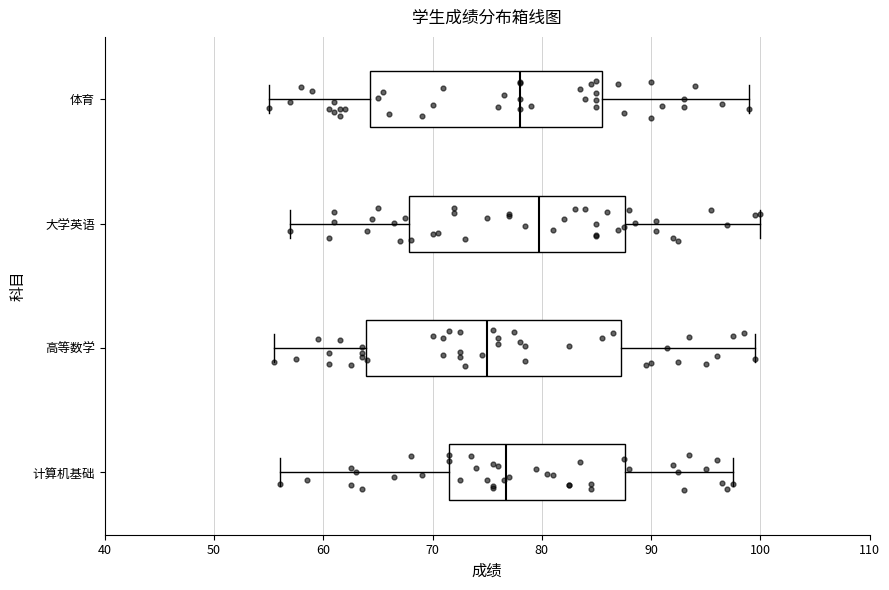

Where is the left edge of the box for 计算机基础 on the x-axis? The values are not printed on the chart, so give them approximately, as read against the axis.

72